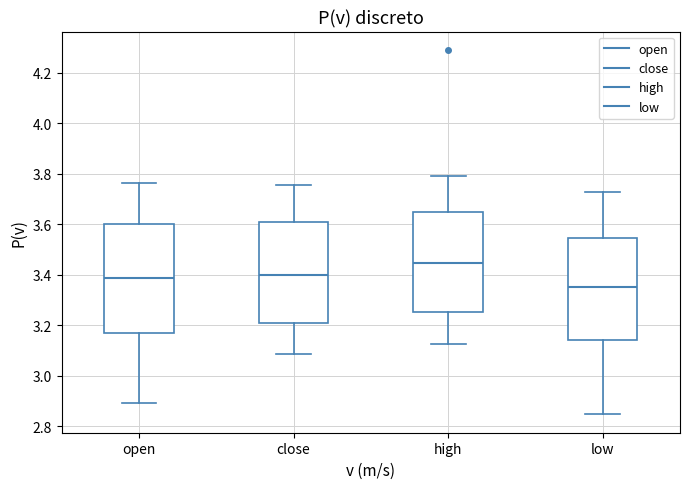

Where does the lower whisker of the box for high end on the y-axis? The values are not printed on the chart, so give them approximately, as read against the axis.

3.12